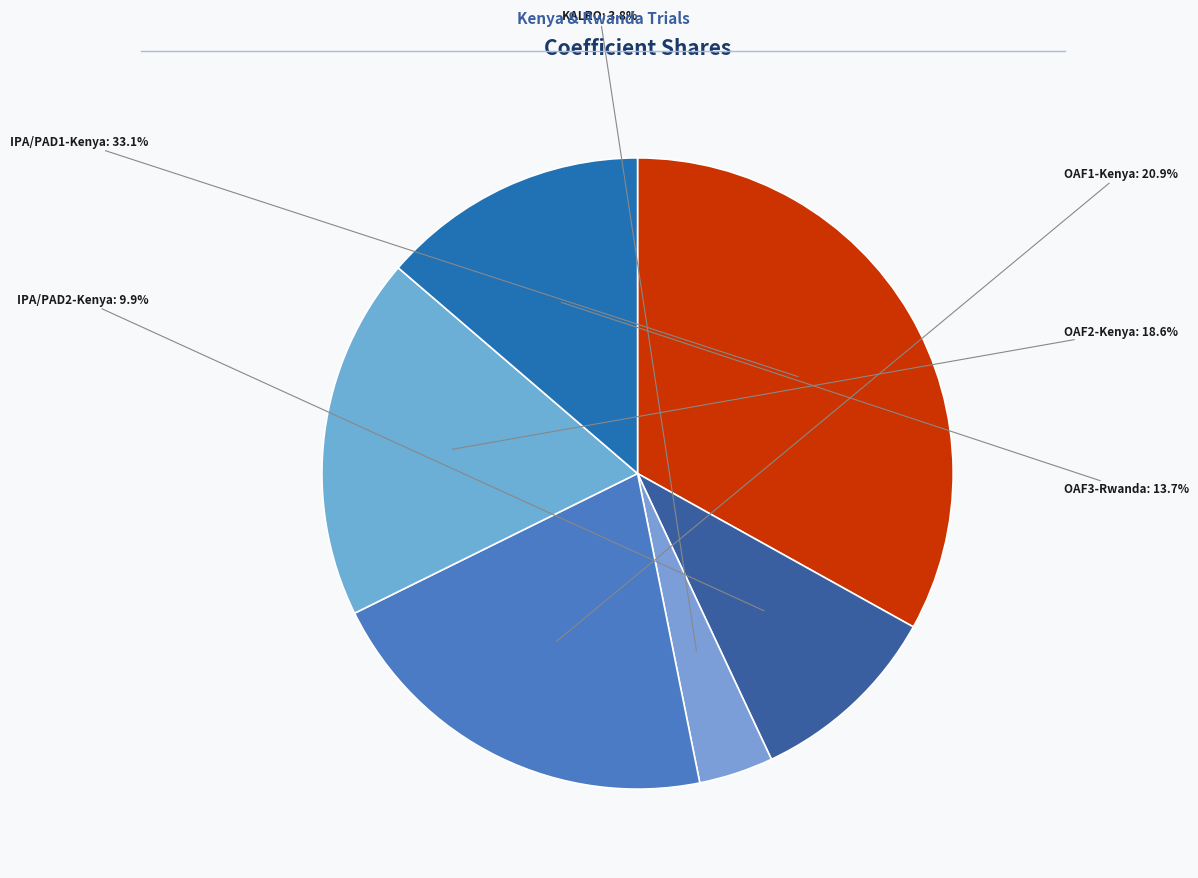

Rank the categories by value from lowest to highest.

KALRO, IPA/PAD2-Kenya, OAF3-Rwanda, OAF2-Kenya, OAF1-Kenya, IPA/PAD1-Kenya